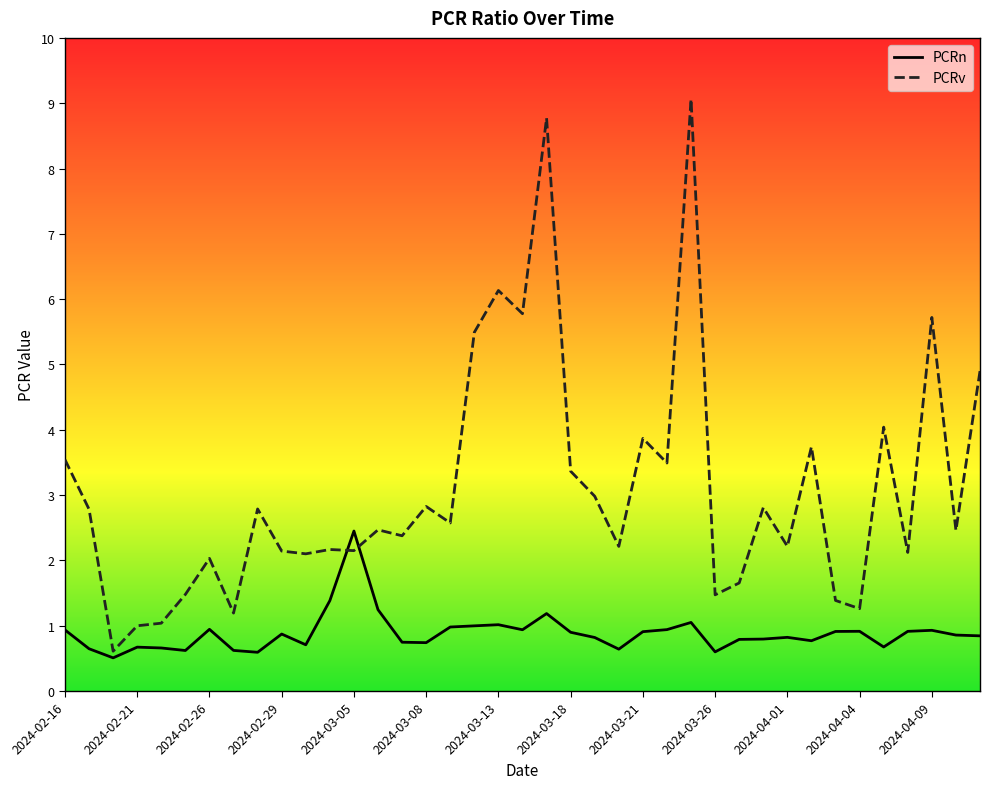

Rank the series by their maximum value, from lowest to highest.

PCRn, PCRv